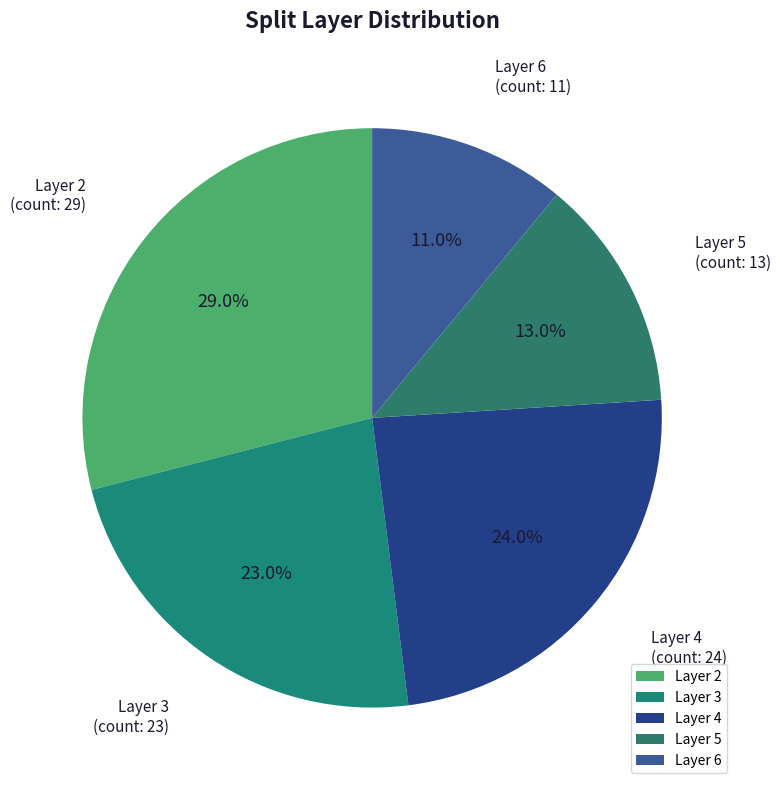

What is the largest slice in the pie chart?

Layer 2